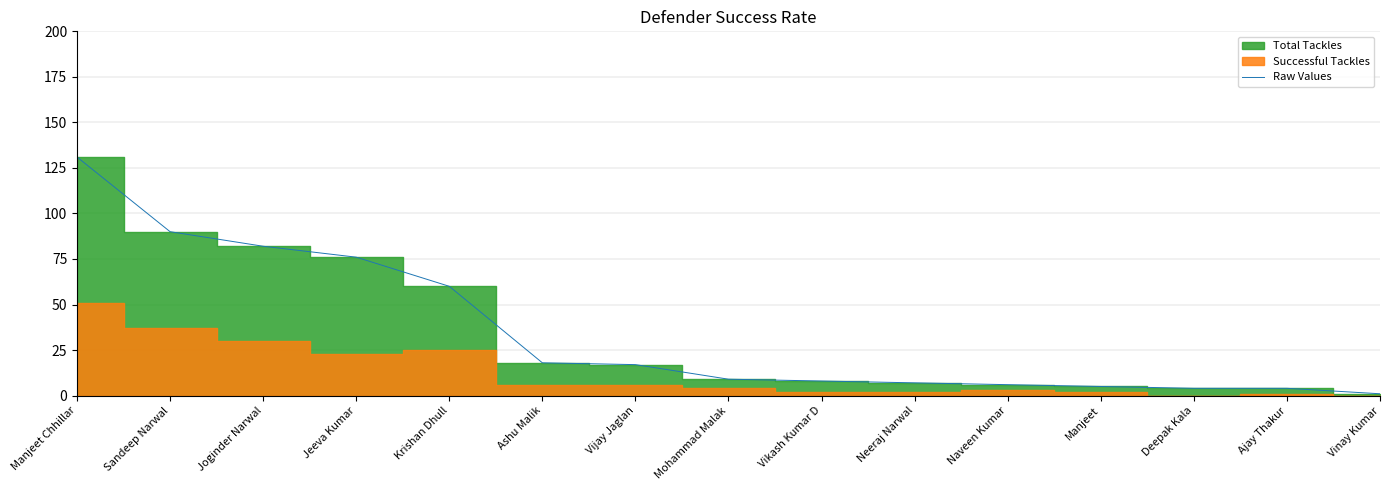

What is the maximum value shown in the chart?

131